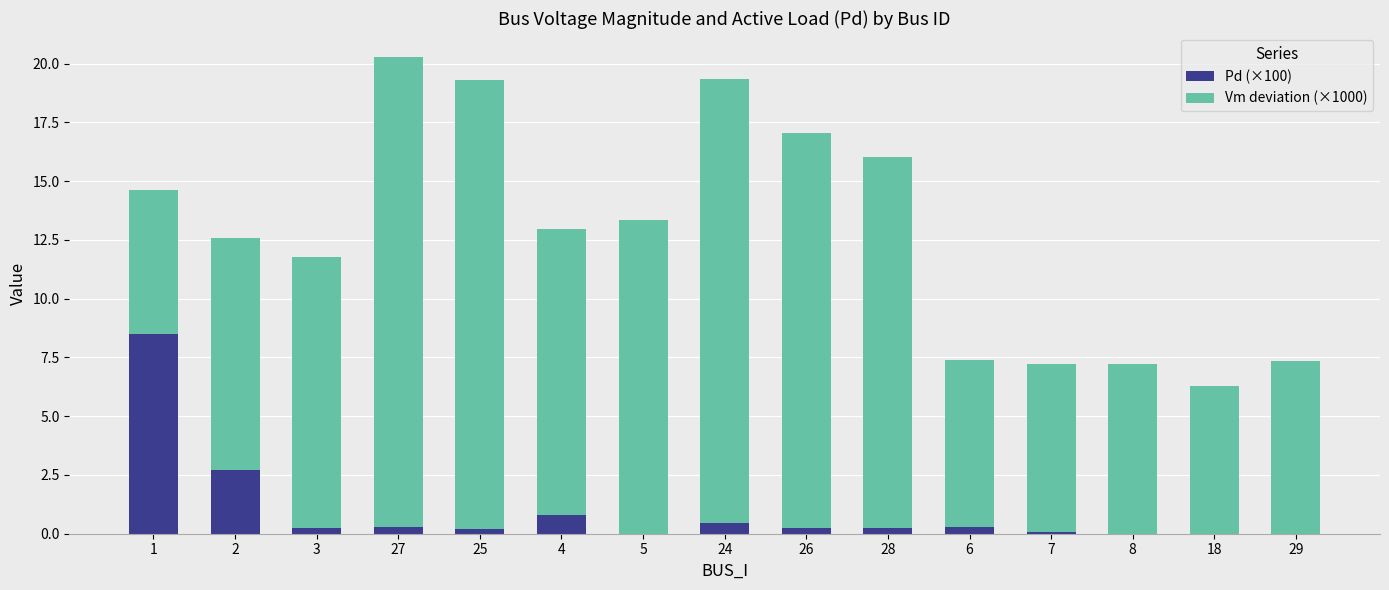

What is the maximum value for Pd (×100)?

8.5